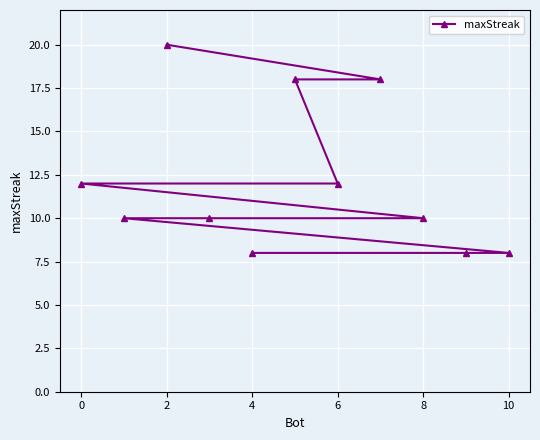

What is the difference between the second highest and minimum values?

10